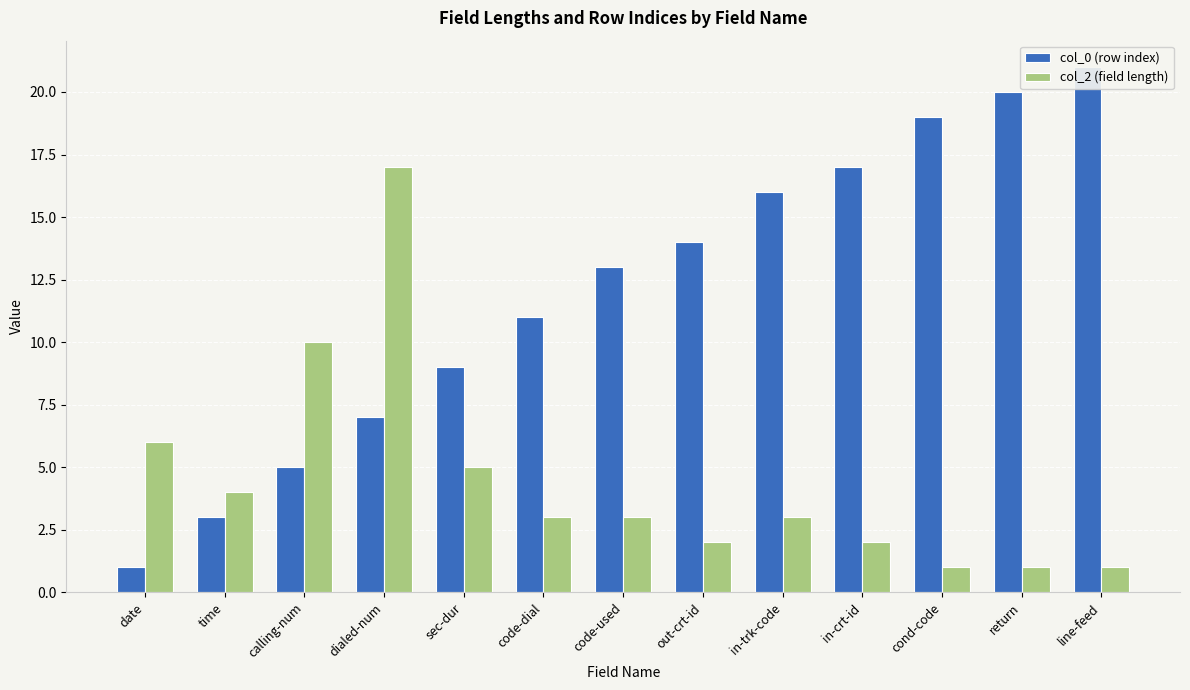

What is the minimum value for col_0 (row index)?

1